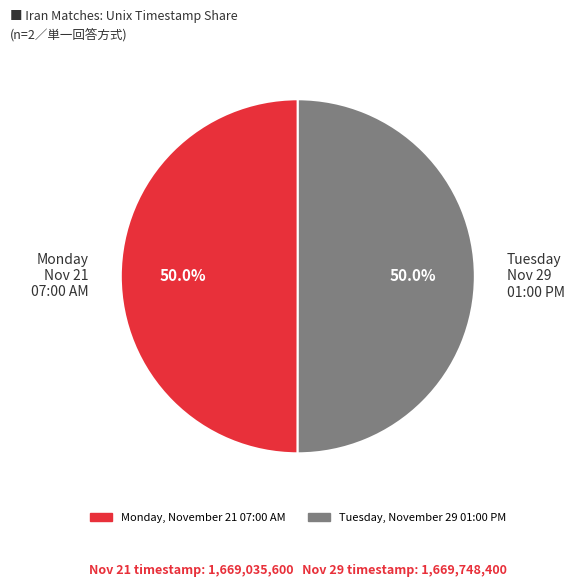

Approximately how many times larger is the value at Monday Nov 21 07:00 AM compared to Tuesday Nov 29 01:00 PM?

1.0